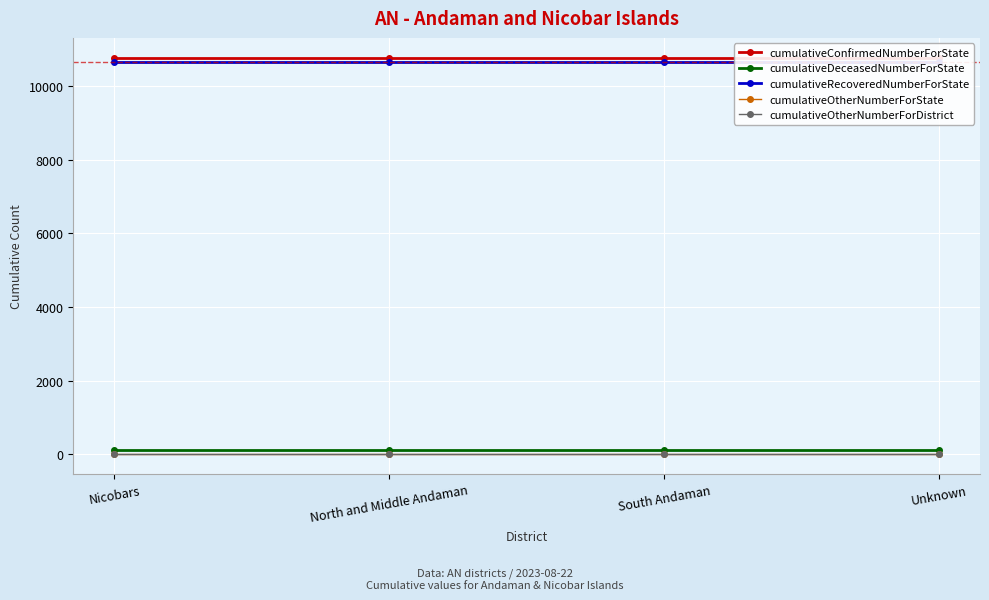

At Nicobars, list the series in order from smallest to largest.

cumulativeOtherNumberForState, cumulativeOtherNumberForDistrict, cumulativeDeceasedNumberForState, cumulativeRecoveredNumberForState, cumulativeConfirmedNumberForState